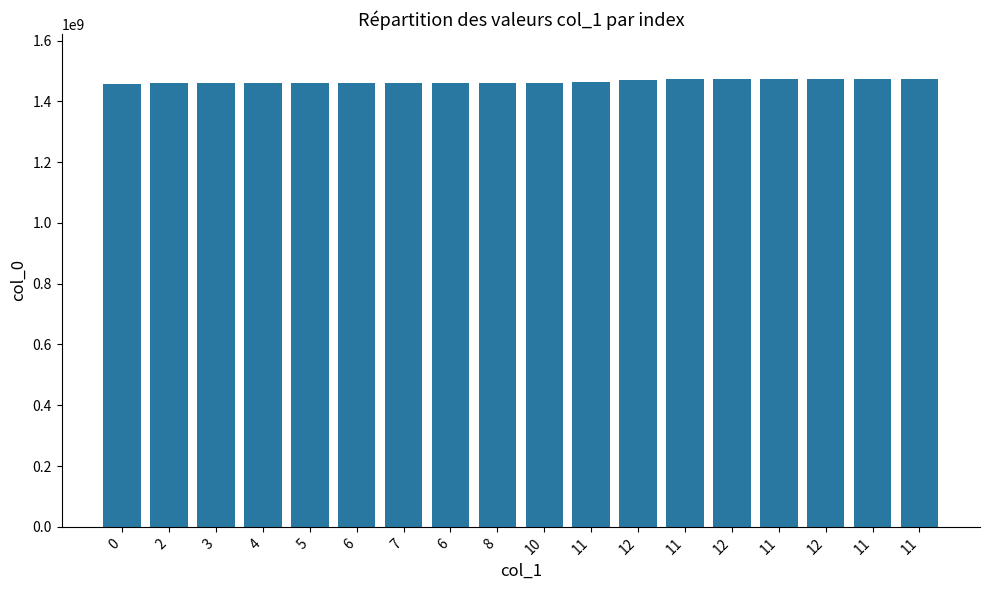

How many bars are there in total?

18